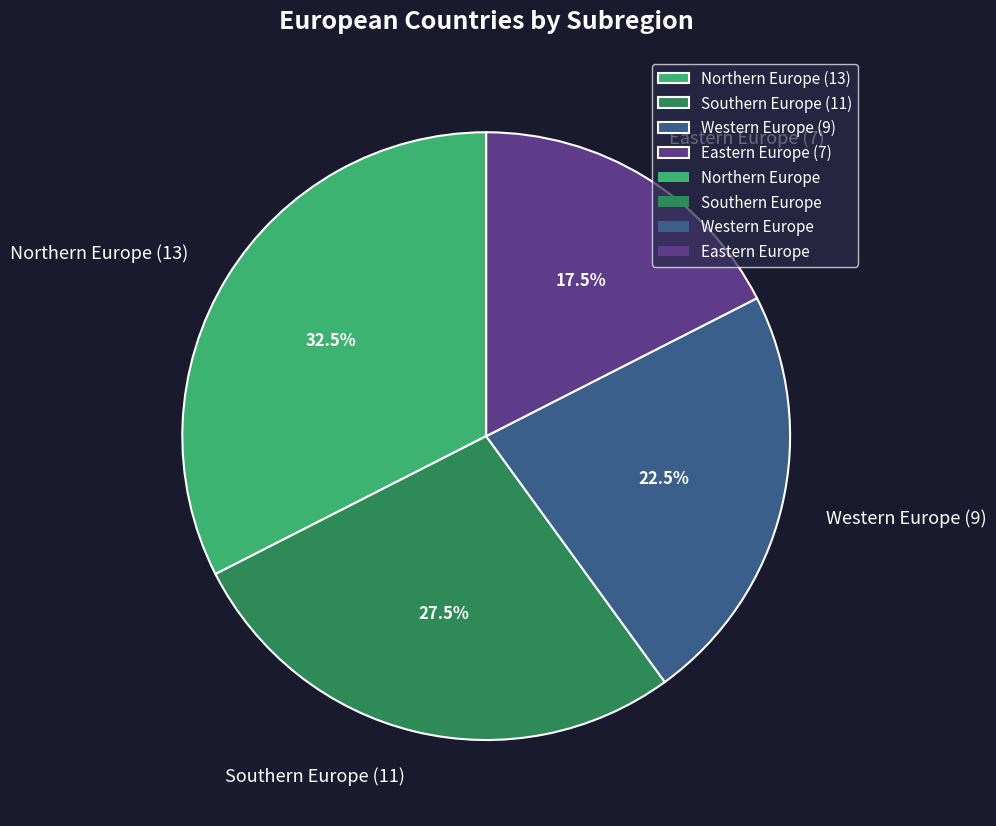

What percentage do Northern Europe (13) and Western Europe (9) together represent?

55.0%